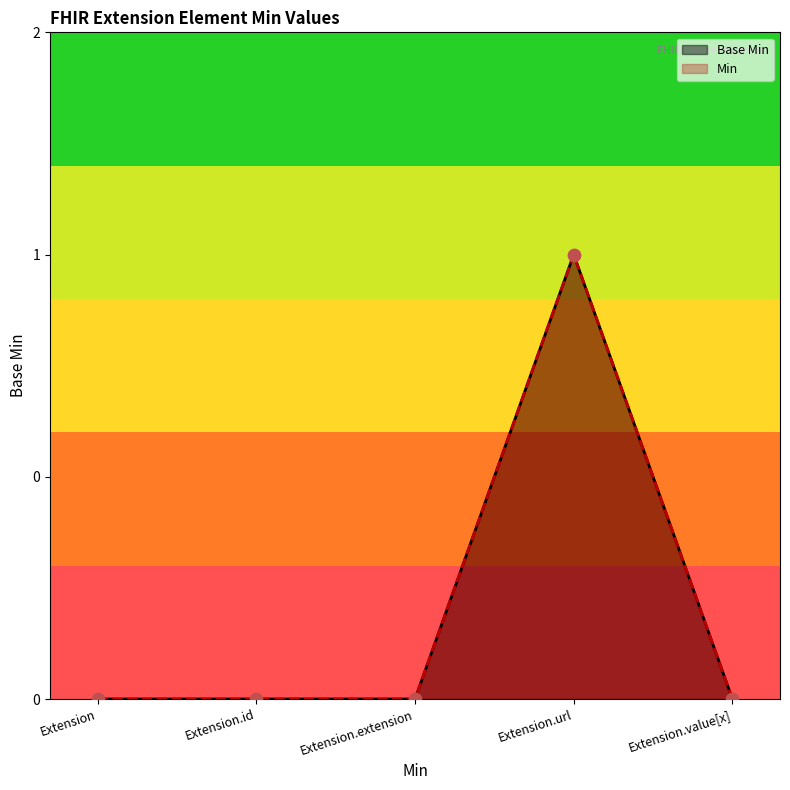

What are all the series names shown in the legend?

Base Min, Min